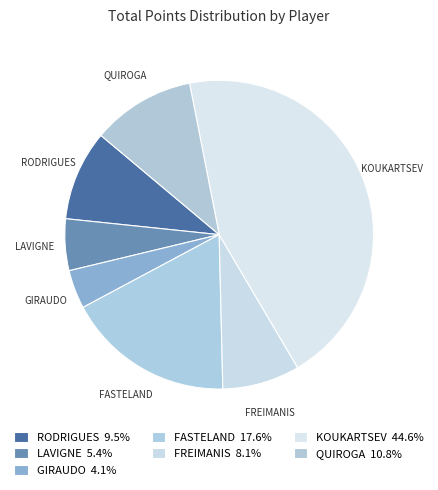

Is the sum of RODRIGUES and LAVIGNE greater than half?

No